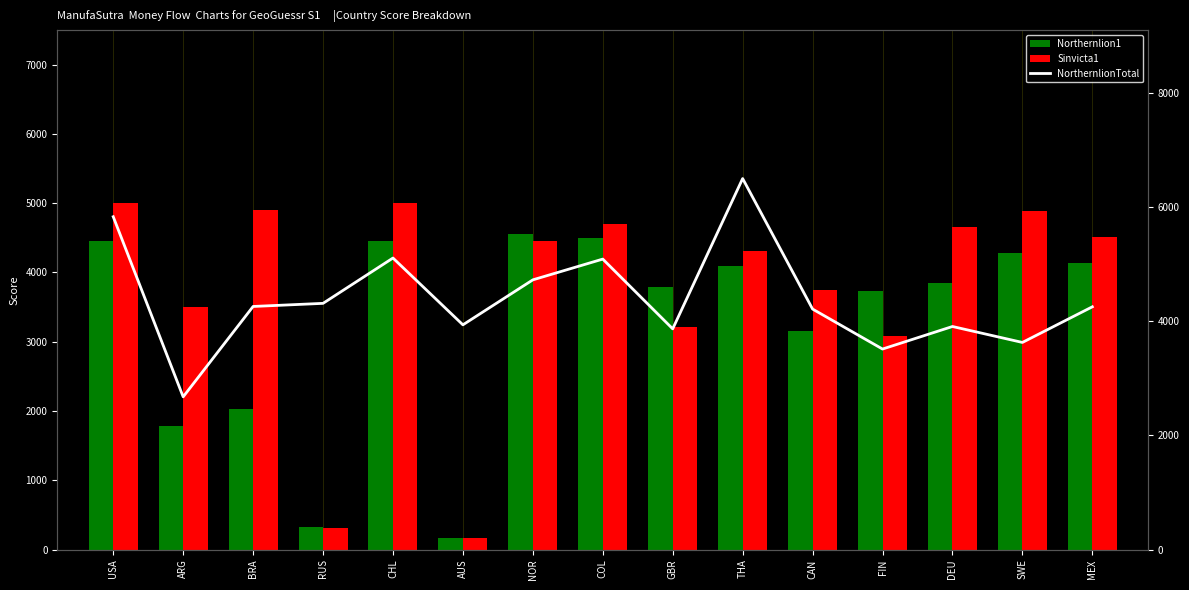

The value of NorthernlionTotal at CHL is 5106.0. True or false?

True